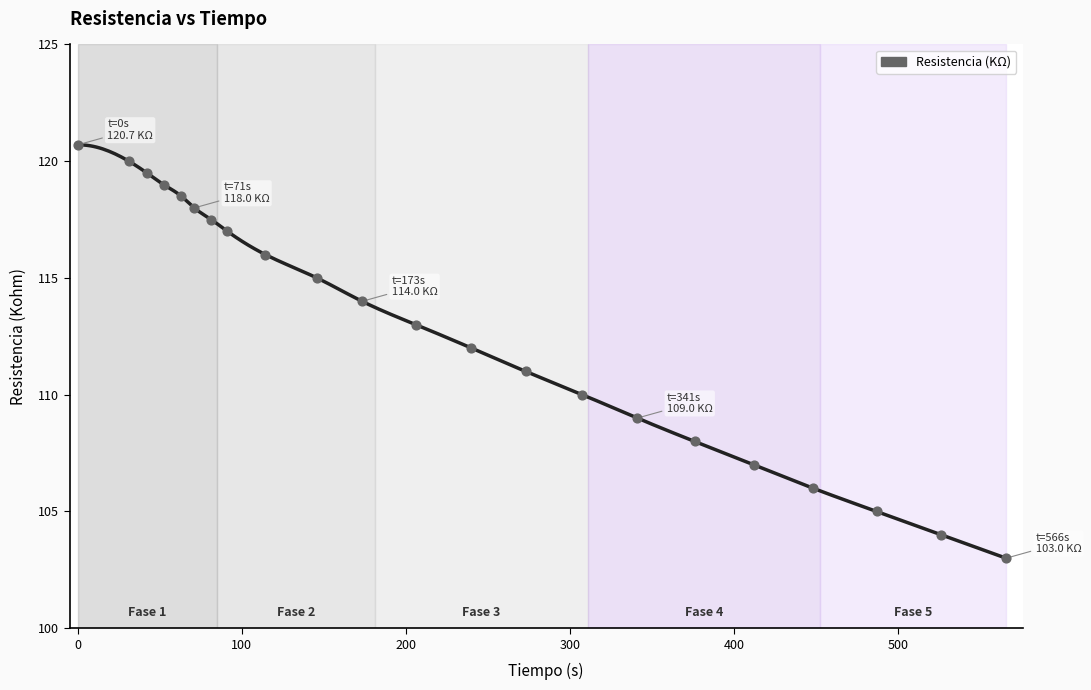

What is the ratio of the value at 206.13 to the value at 42.09?

0.9